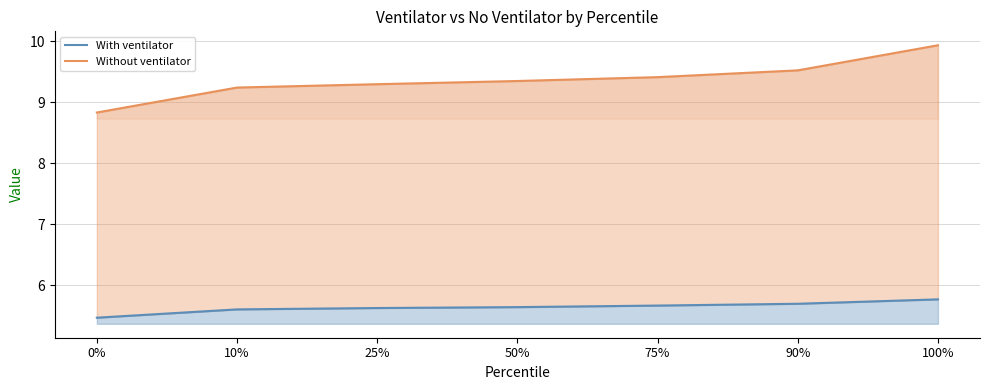

Reading left to right, what are all the values shown in this chart?

With ventilator: 5.5	5.6	5.6	5.6	5.7	5.7	5.8
Without ventilator: 8.8	9.2	9.3	9.3	9.4	9.5	9.9